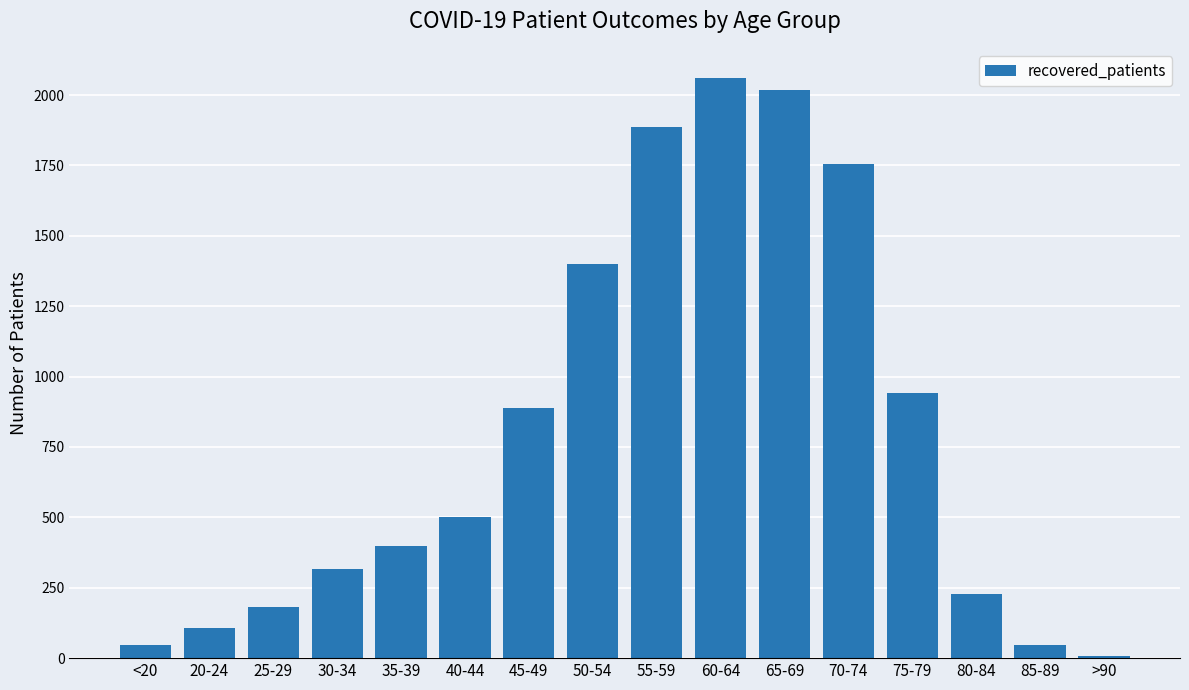

How many distinct data groups are displayed?

1